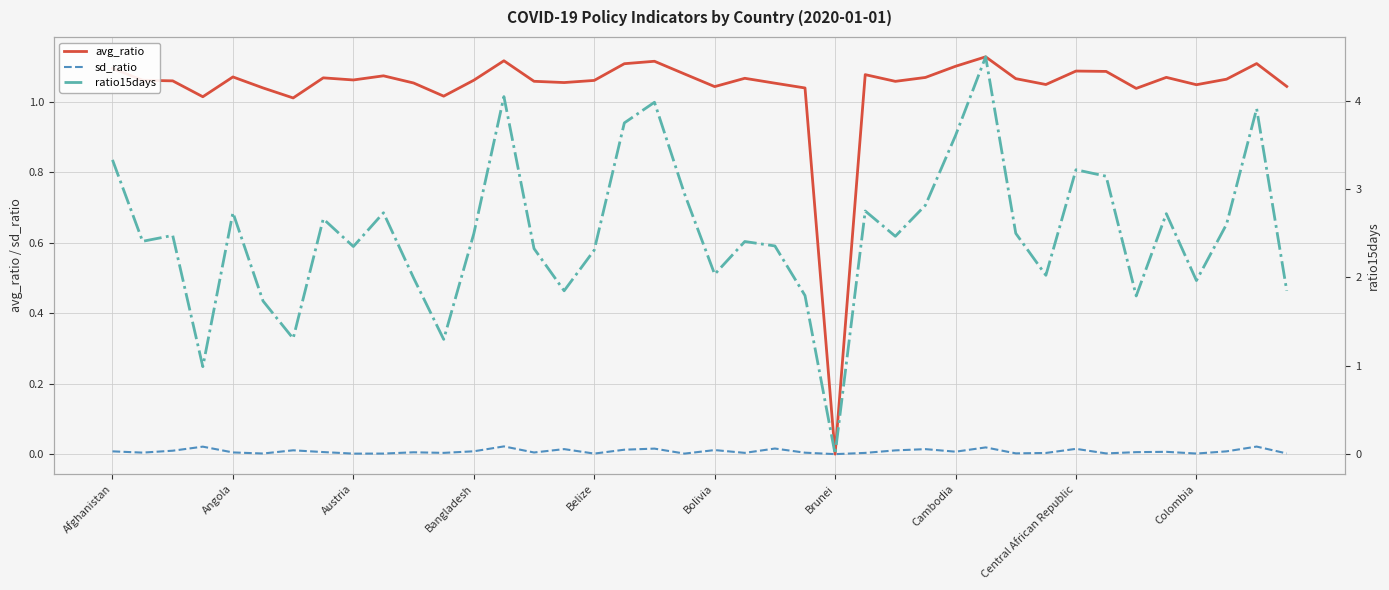

At which category is the sum across all series the highest?

29